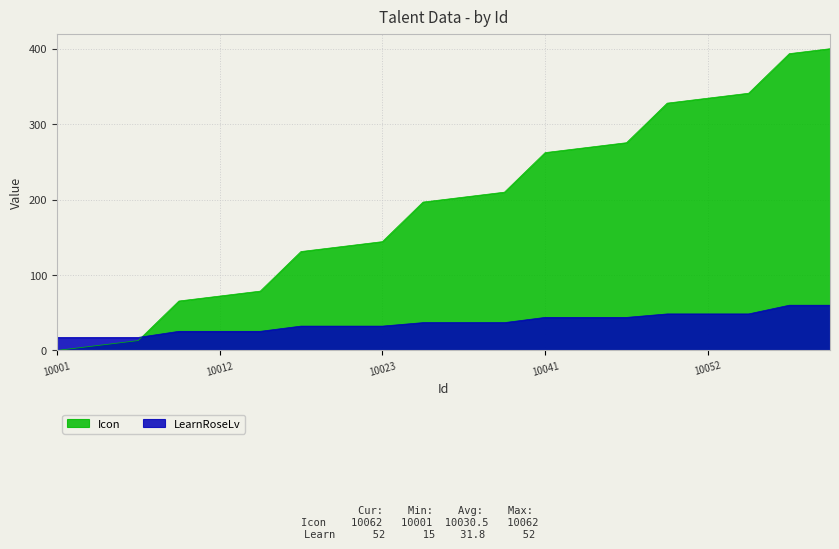

What is the value of the LearnRoseLv point at the 11th from the left?

36.9